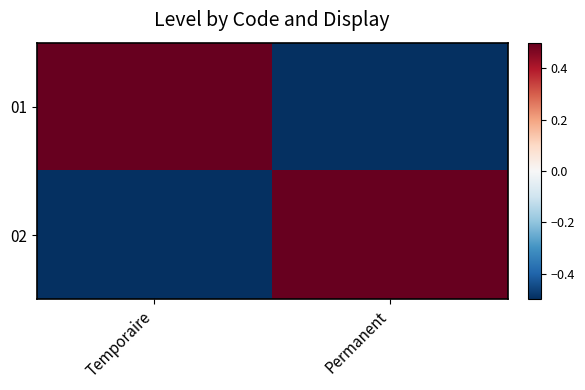

Reading left to right, list all the values displayed in this chart.

01: Temporaire=0.5	Permanent=-0.5
02: Temporaire=-0.5	Permanent=0.5